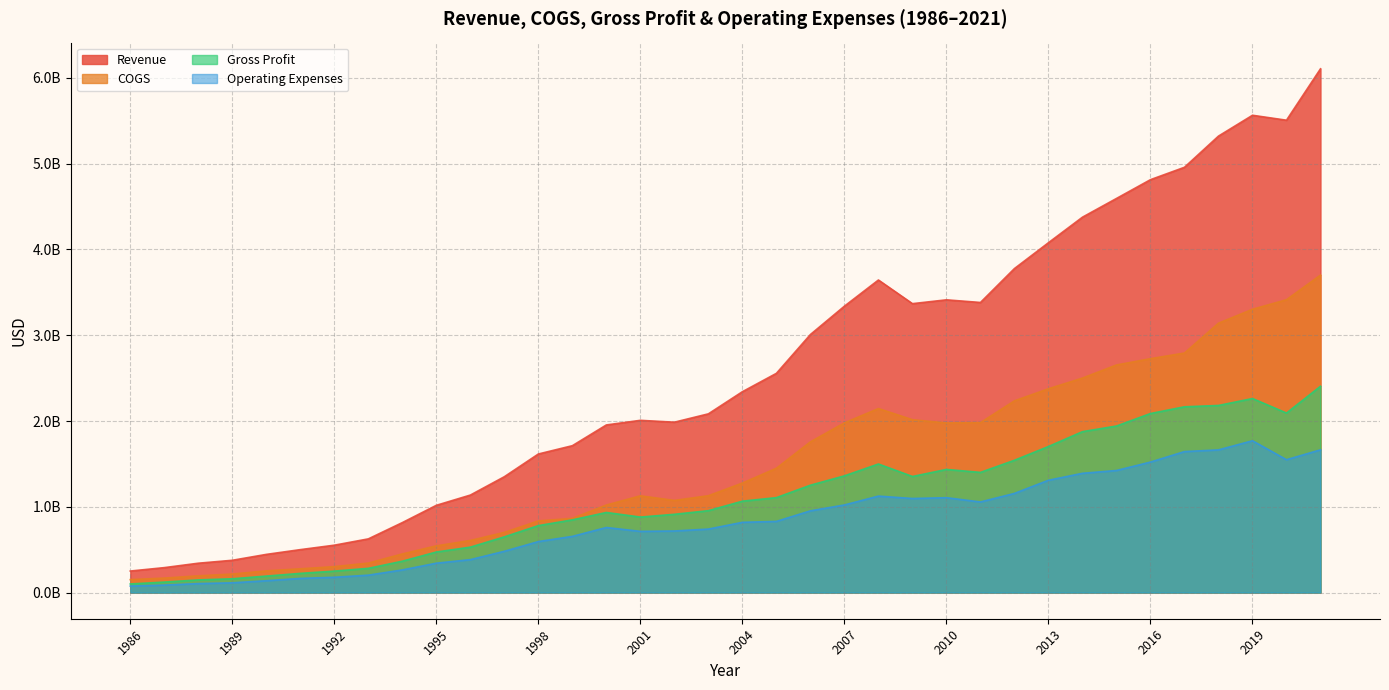

At which category is the sum across all series the highest?

2021